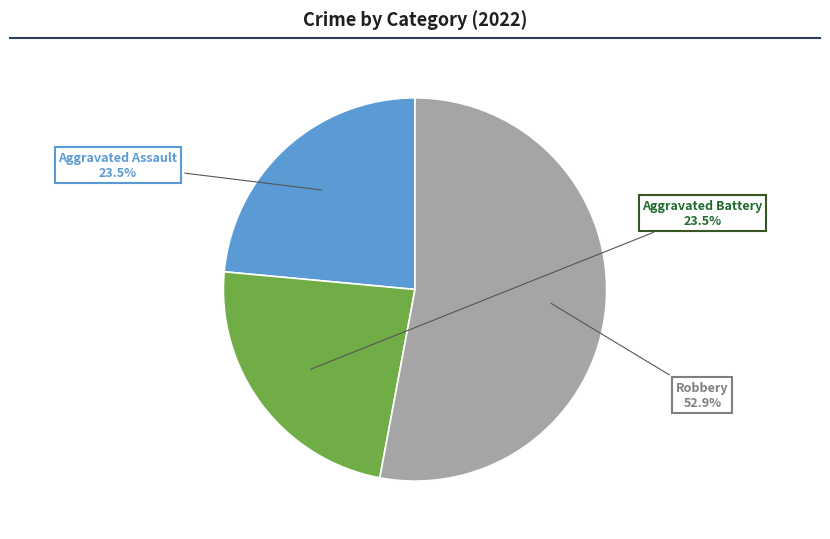

How many slices are in this pie chart?

3